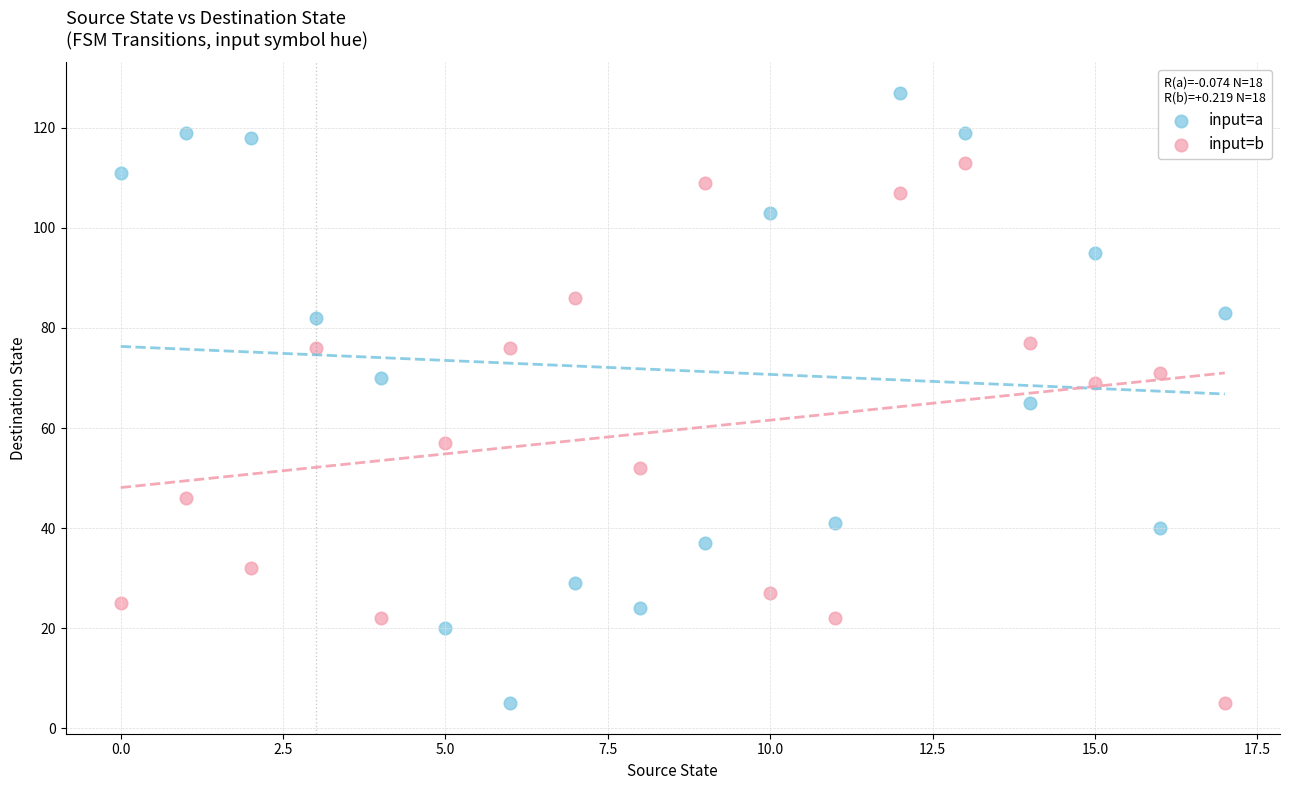

Which series contains the highest Y value?

input=a